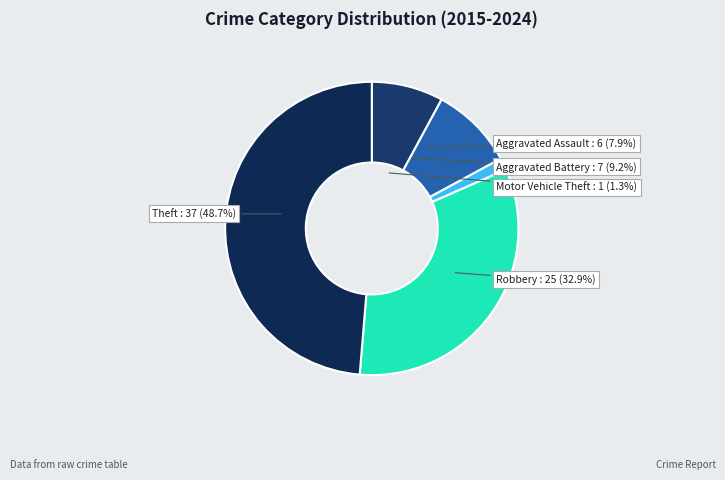

To the nearest percent, what percentage of the pie is Theft?

49%